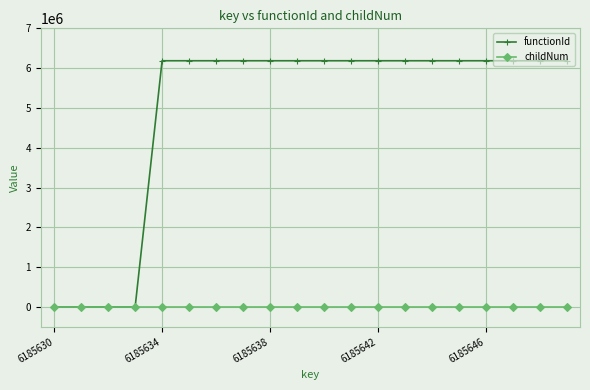

Which series has the largest total across all categories?

functionId